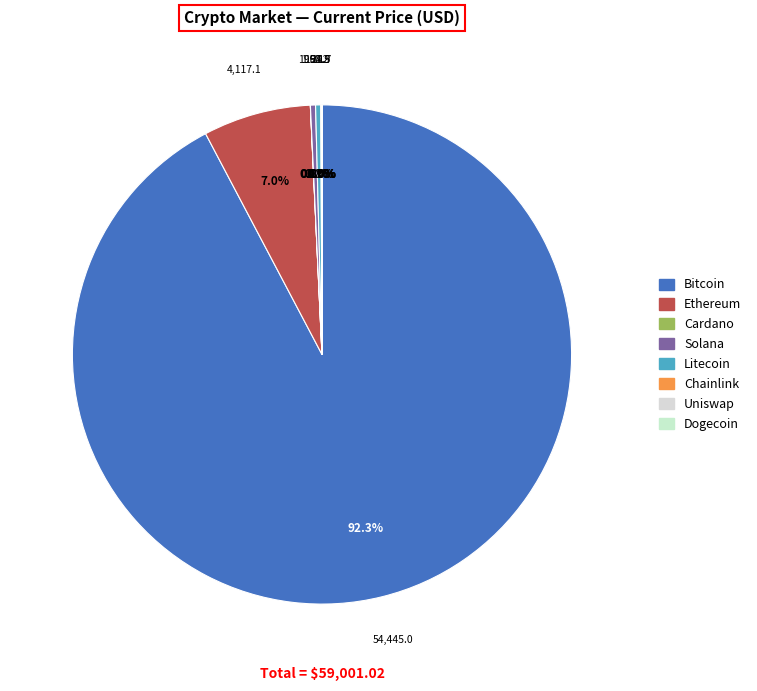

What is the smallest slice in the pie chart?

doge